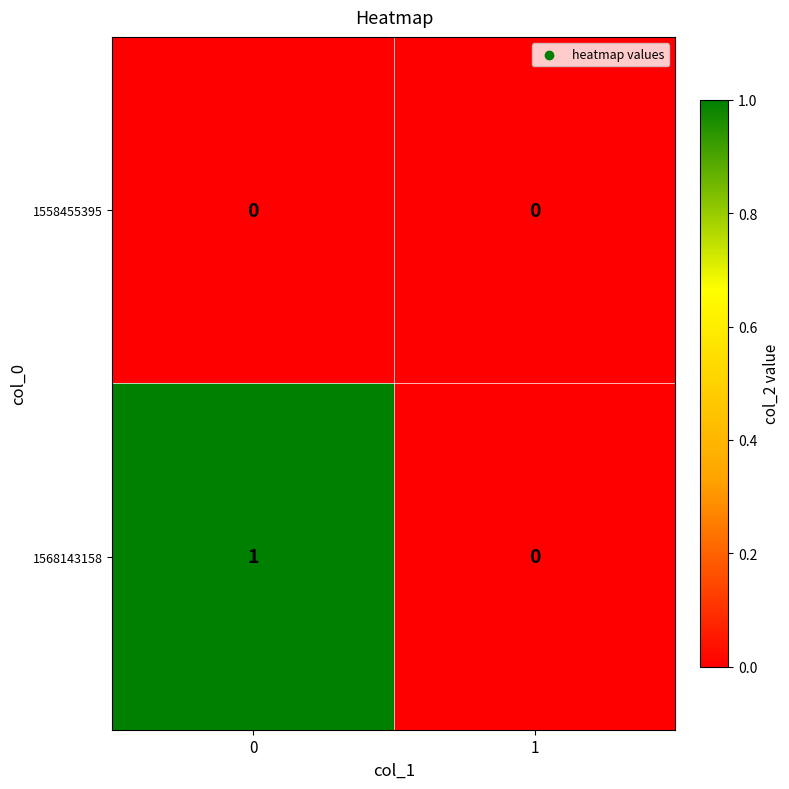

Which series has the largest total across all categories?

1568143158